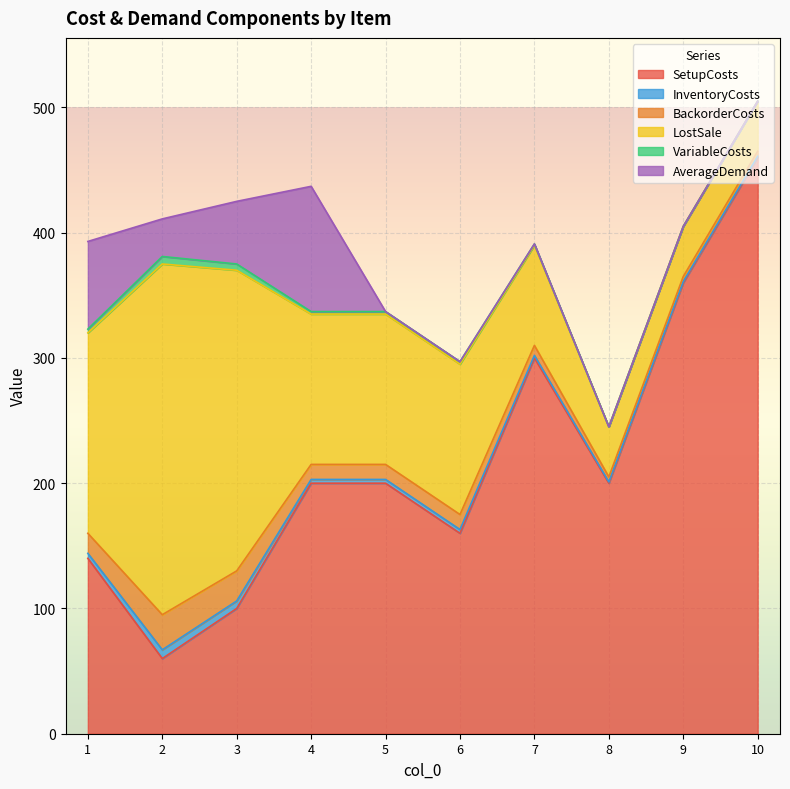

Between 4 and 8, which series saw the biggest shift?

AverageDemand